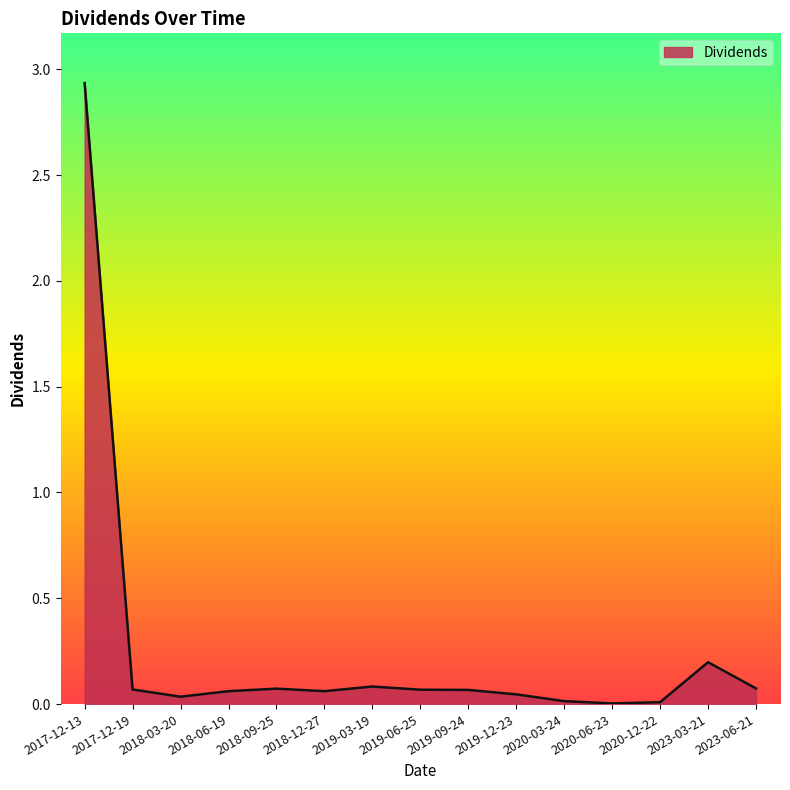

The value at 2018-12-27 is 0.1. True or false?

True